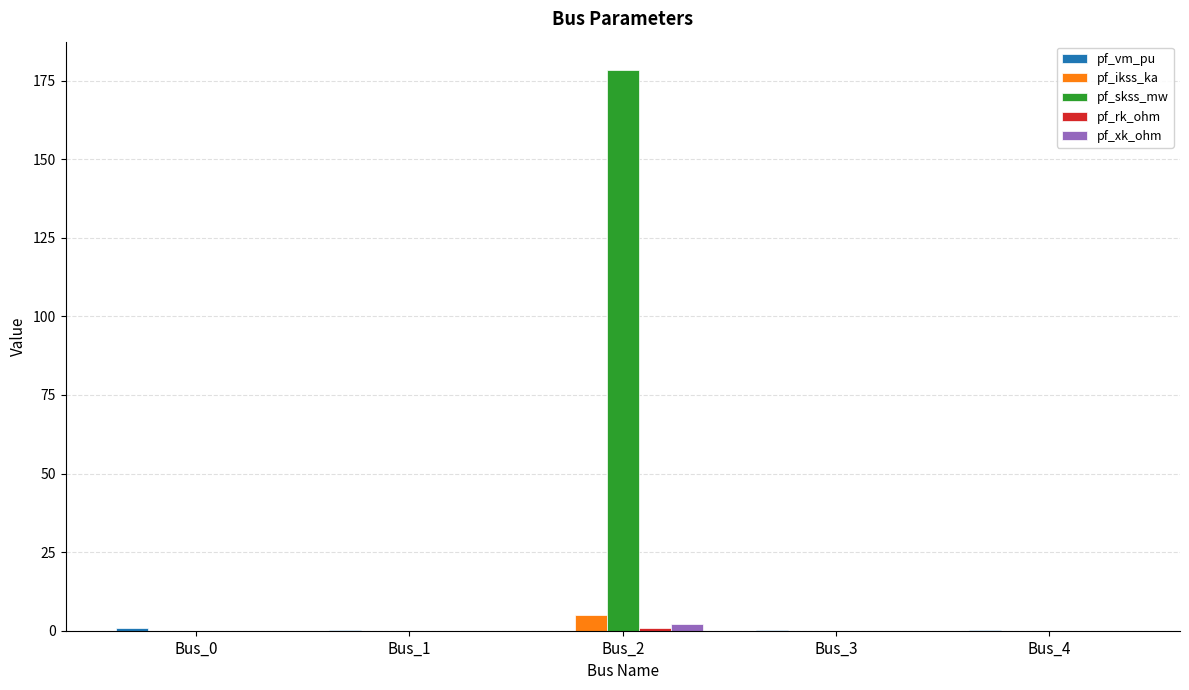

What is the highest value of the pf_ikss_ka series?

5.2